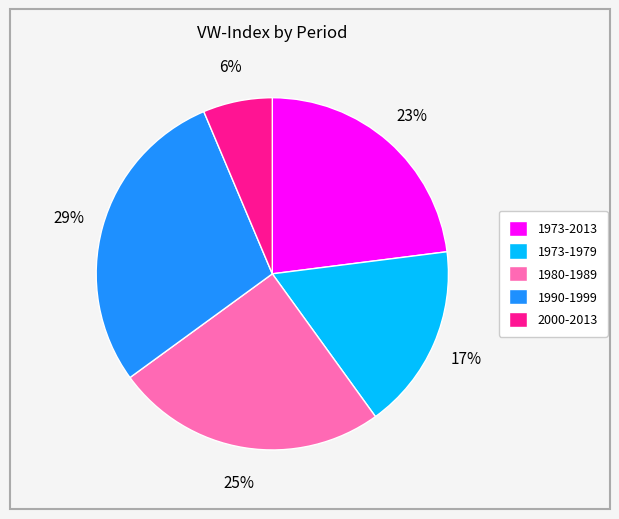

To the nearest percent, what is the difference between the 1973-1979 and 2000-2013 slice percentages?

11%